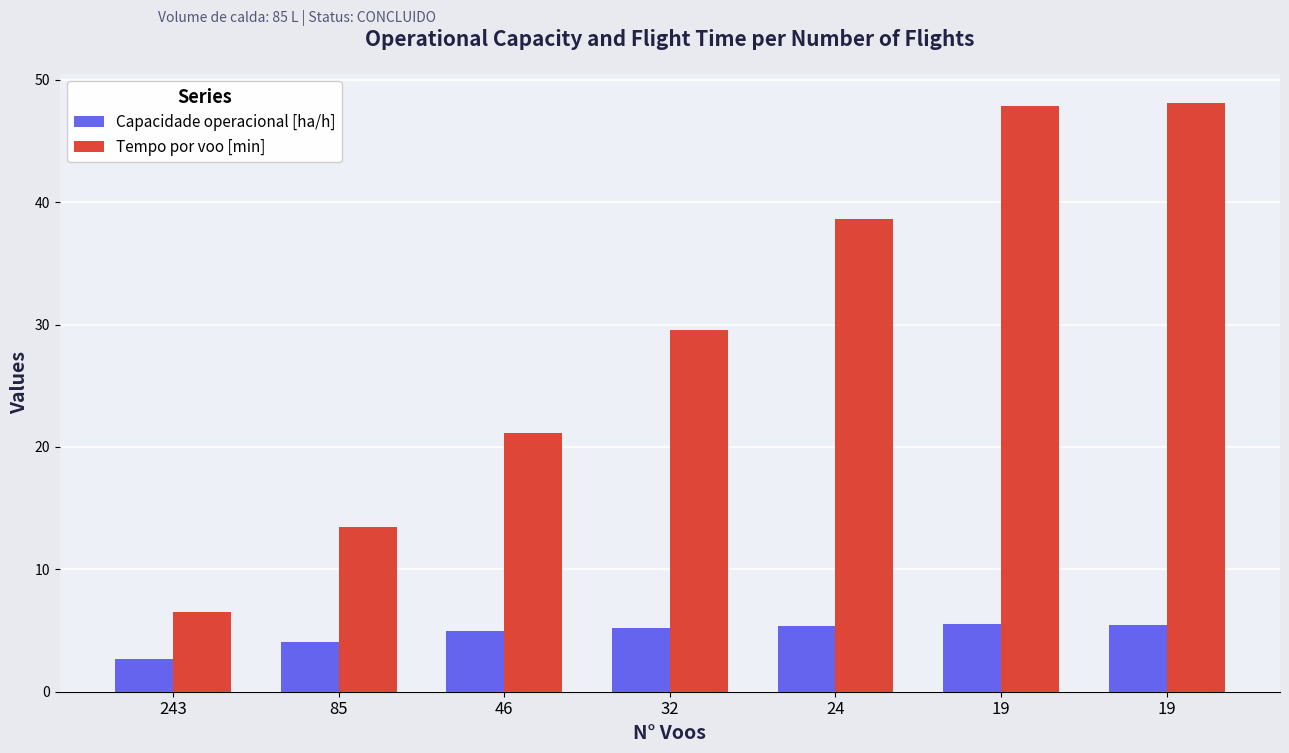

Which category has the lowest value in the Capacidade operacional [ha/h] series?

243